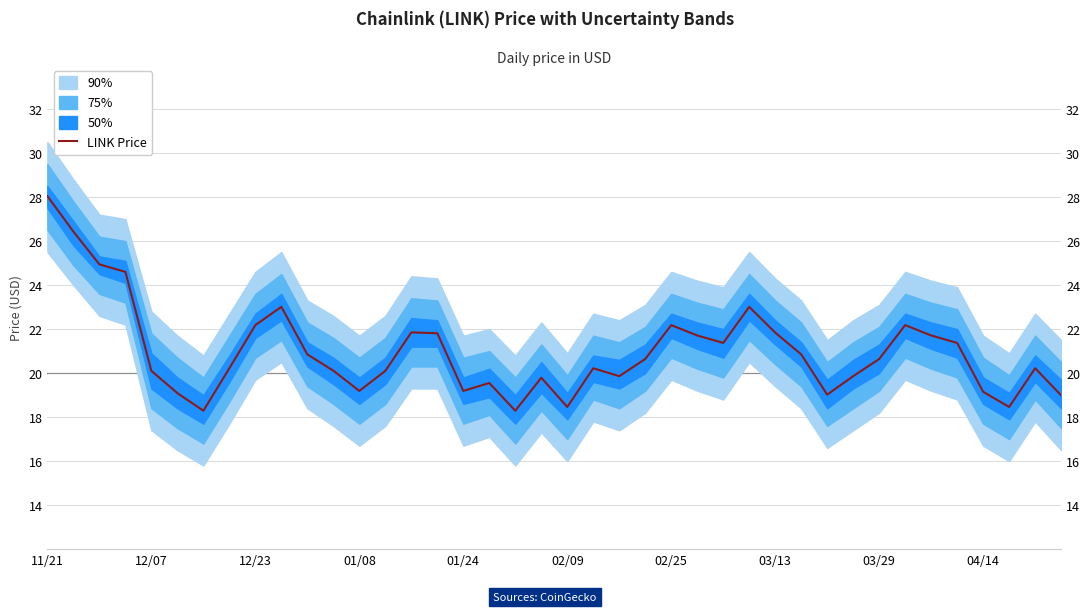

What is the smallest value displayed?

18.3